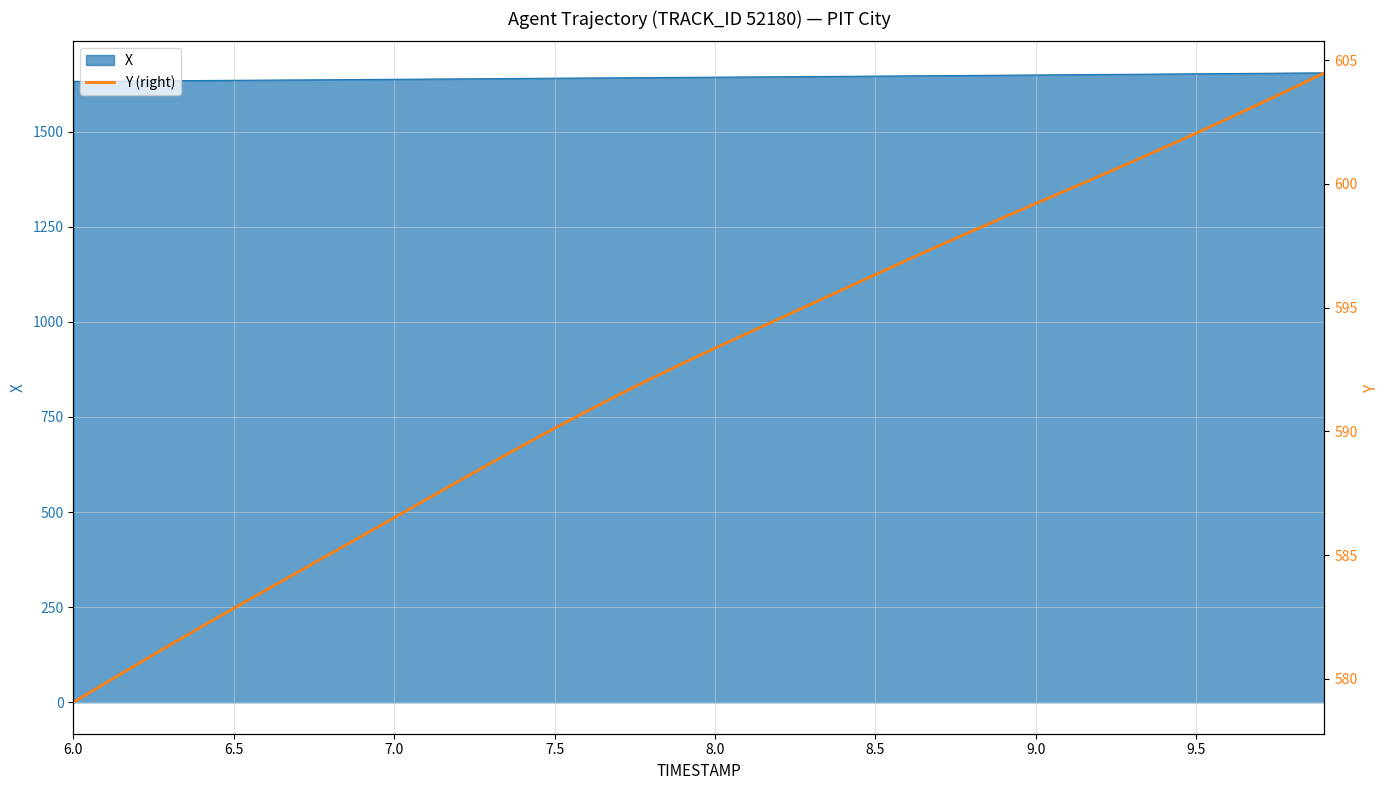

What is the difference between the second highest and second lowest values?

24.0